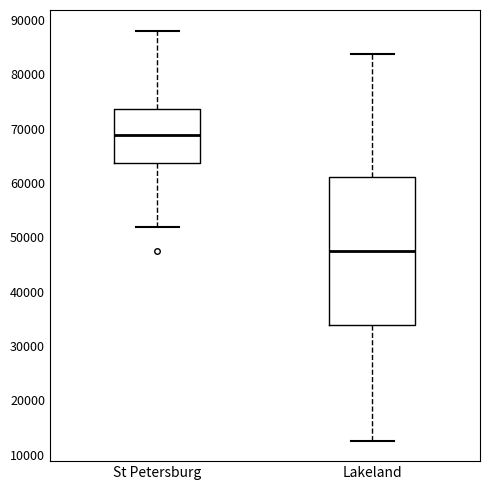

Which box's median line is the highest?

St Petersburg